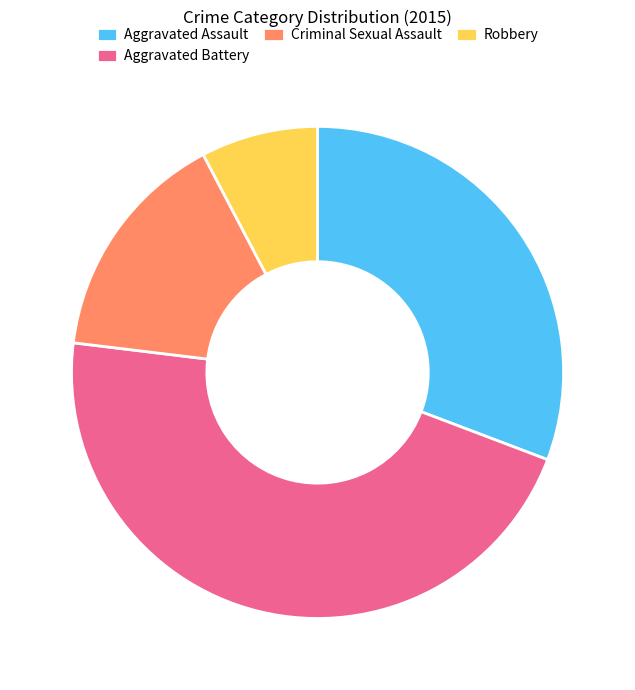

True or false: Robbery accounts for 8% of the total.

True